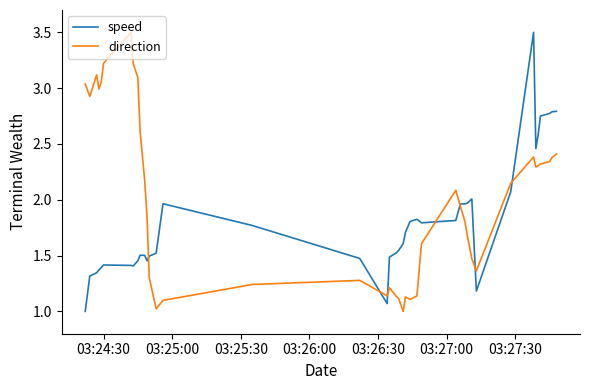

What is the minimum value for direction?

1.0